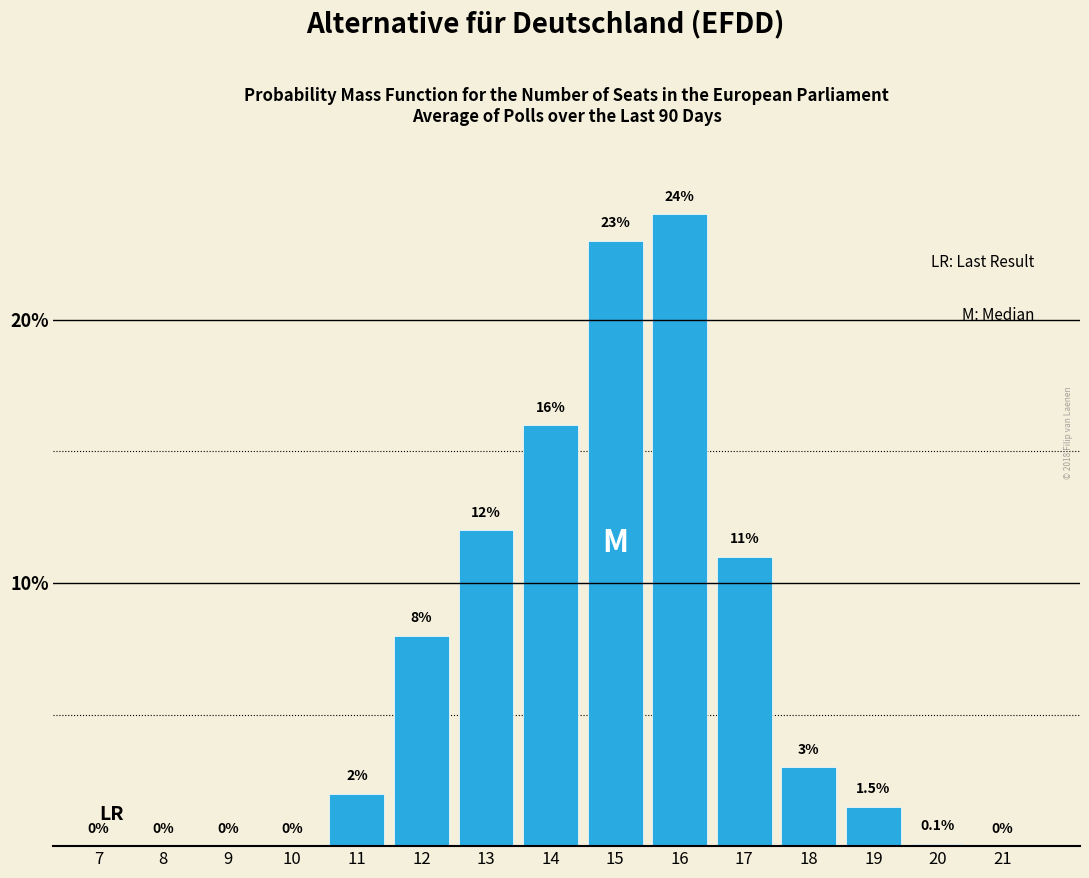

Reading left to right, extract all data points from this chart.

7=0.0	8=0.0	9=0.0	10=0.0	11=2.0	12=8.0	13=12.0	14=16.0	15=23.0	16=24.0	17=11.0	18=3.0	19=1.5	20=0.1	21=0.0